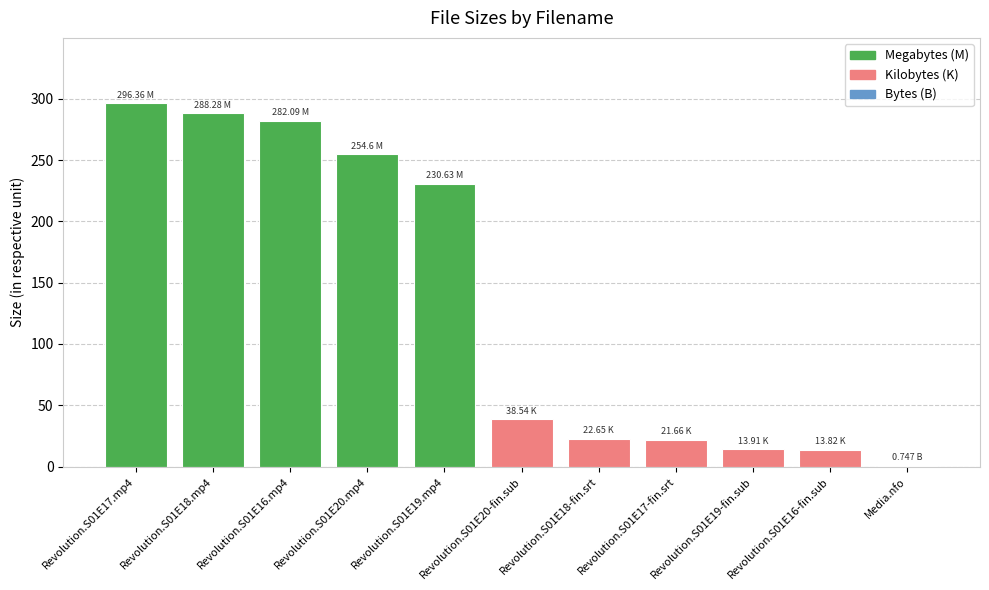

The chart shows a value of 0.7 at Media.nfo. True or false?

True